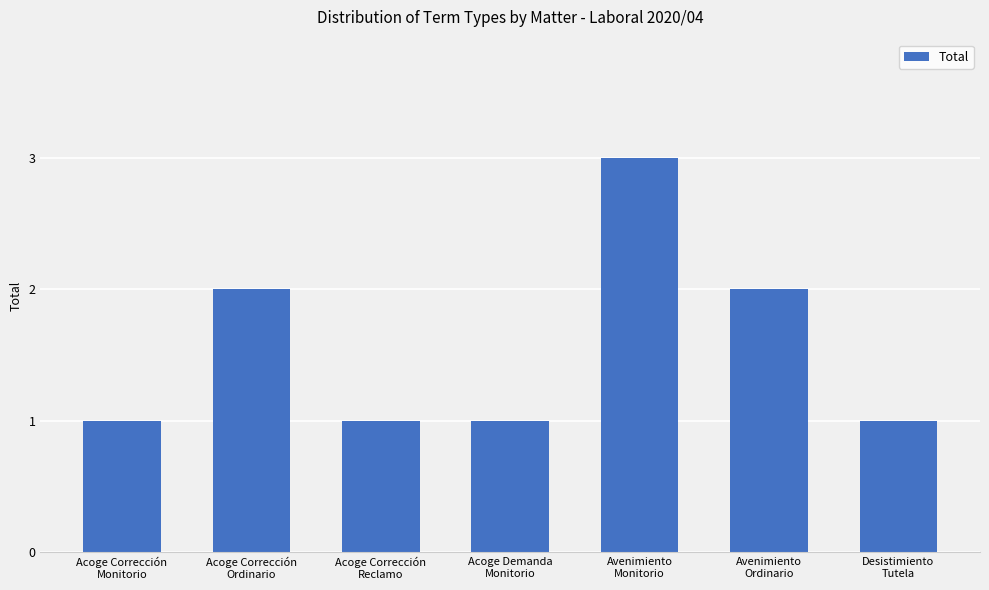

What is the sum of all values?

11